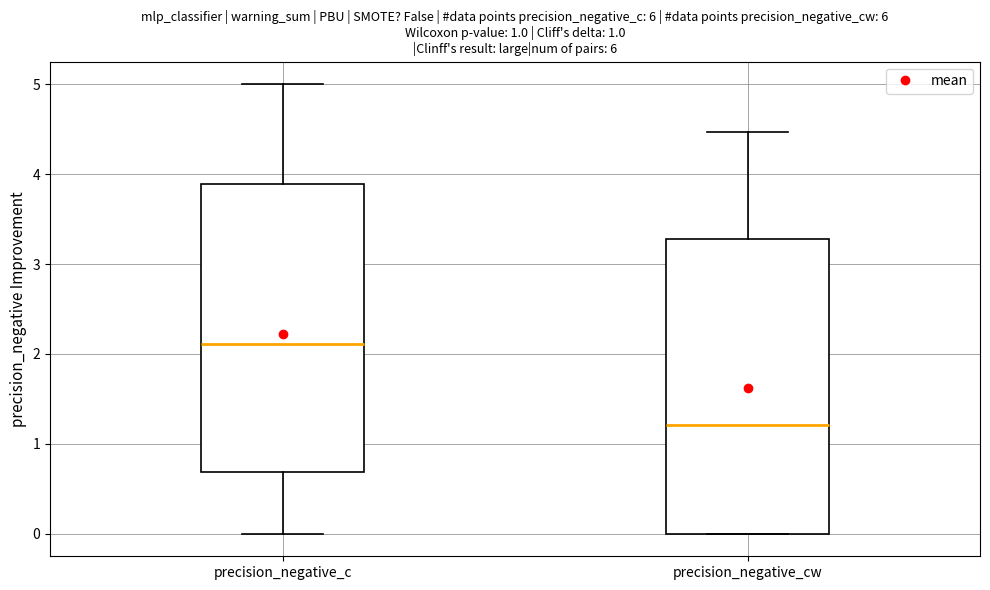

Where is the upper edge of the box for precision_negative_cw on the y-axis? The values are not printed on the chart, so give them approximately, as read against the axis.

3.3